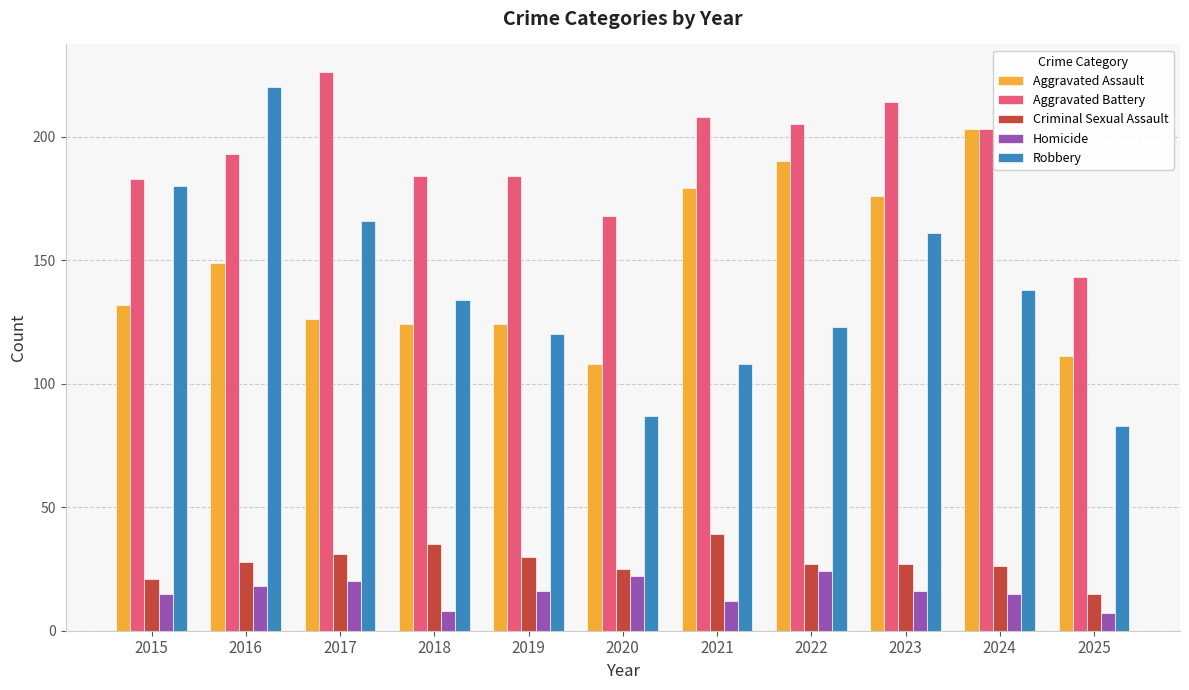

Reading left to right, transcribe all the data shown in this chart.

Aggravated Assault: 132	149	126	124	124	108	179	190	176	203	111
Aggravated Battery: 183	193	226	184	184	168	208	205	214	203	143
Criminal Sexual Assault: 21	28	31	35	30	25	39	27	27	26	15
Homicide: 15	18	20	8	16	22	12	24	16	15	7
Robbery: 180	220	166	134	120	87	108	123	161	138	83